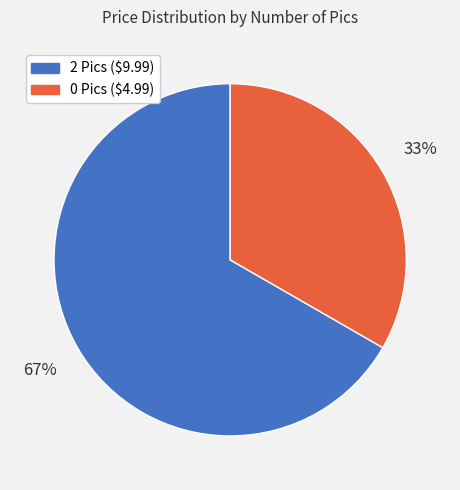

Is there any slice that represents more than half of the pie?

Yes